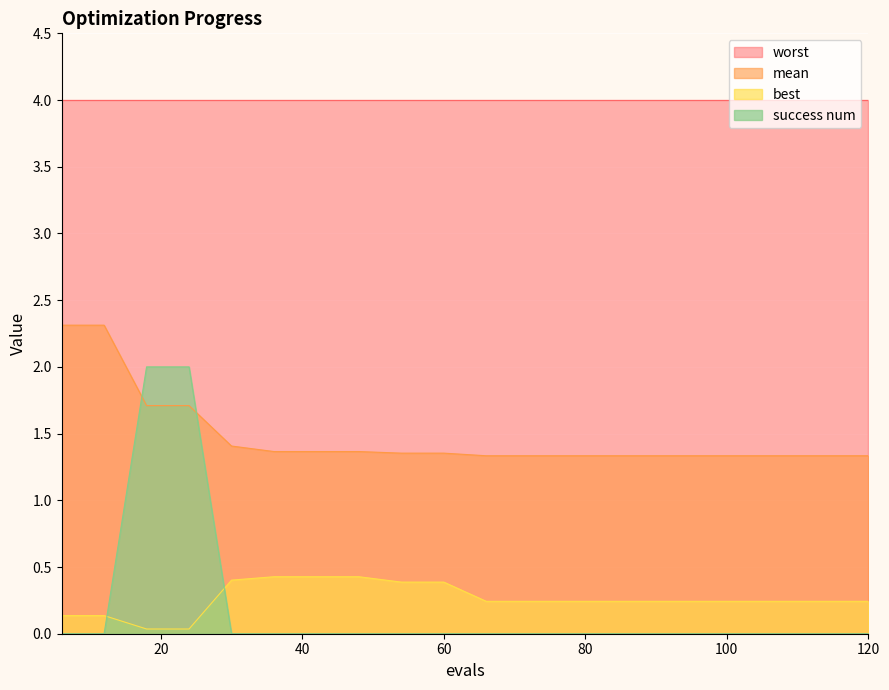

True or false: mean has more than 2 interior local peaks.

False